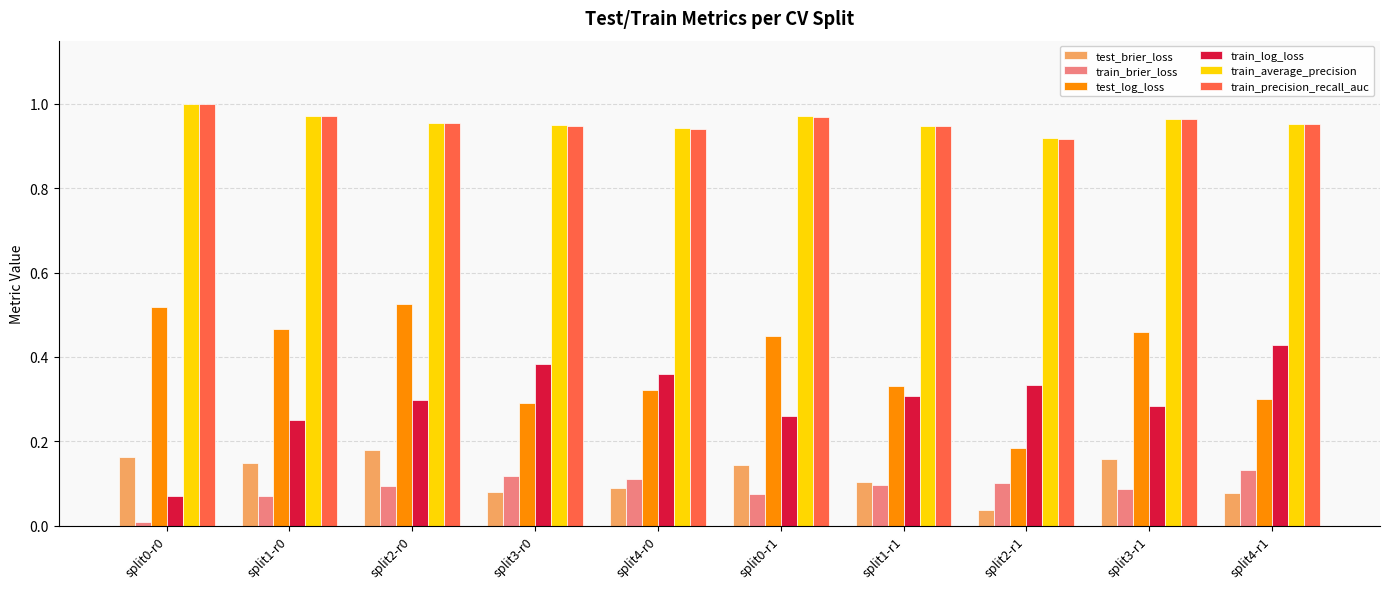

Is the value of train_precision_recall_auc at split2-r0 greater than the value of test_brier_loss at split3-r0?

Yes